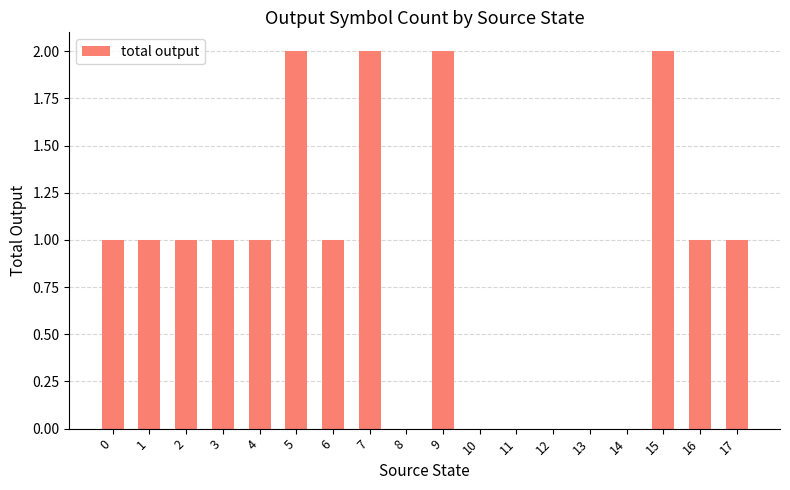

What is the approximate value at 0?

1